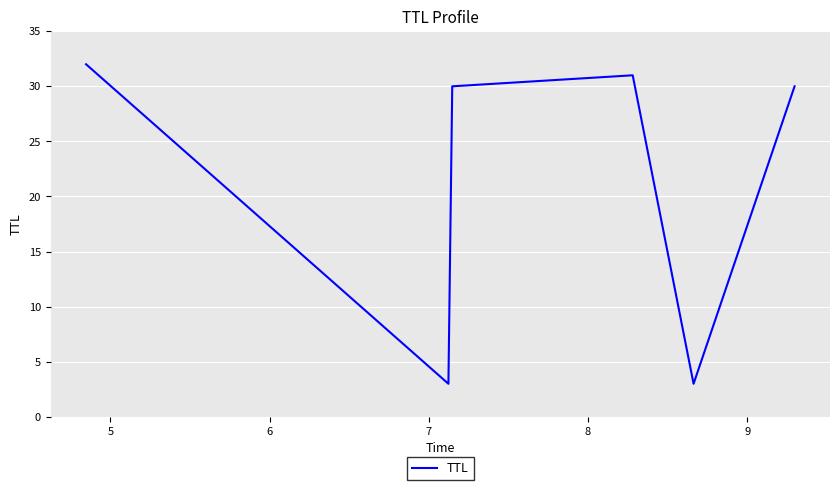

What is the smallest value displayed?

3